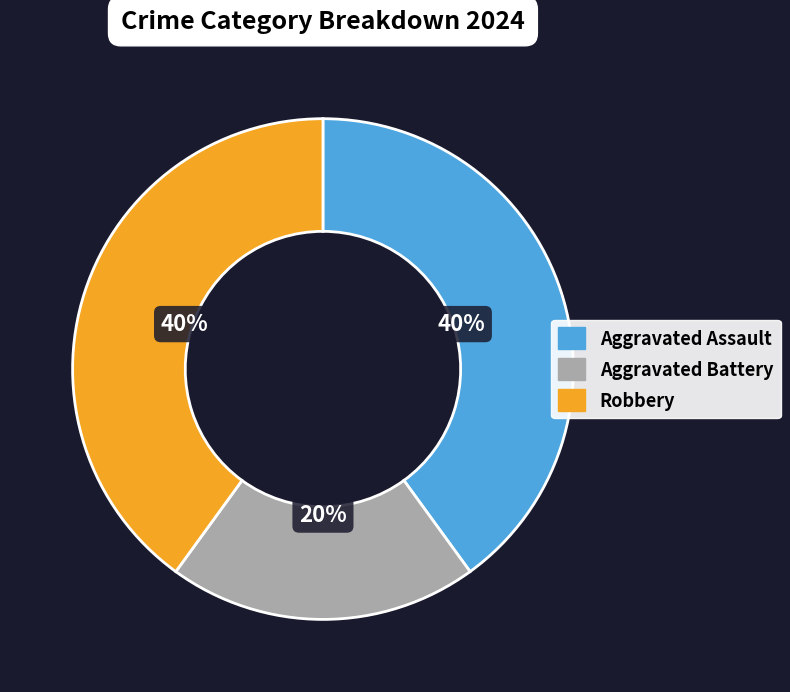

What is the smallest slice in the pie chart?

Aggravated Battery